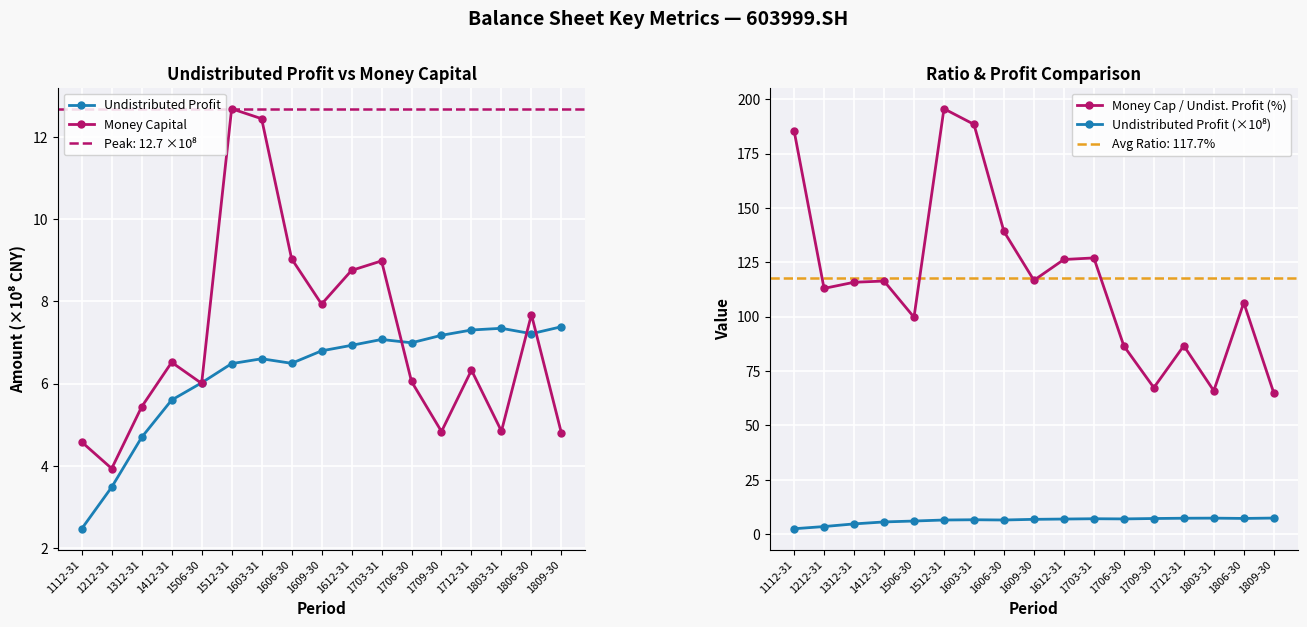

At which label is Money Cap / Undist. Profit (%) closest to 130?

1703-31